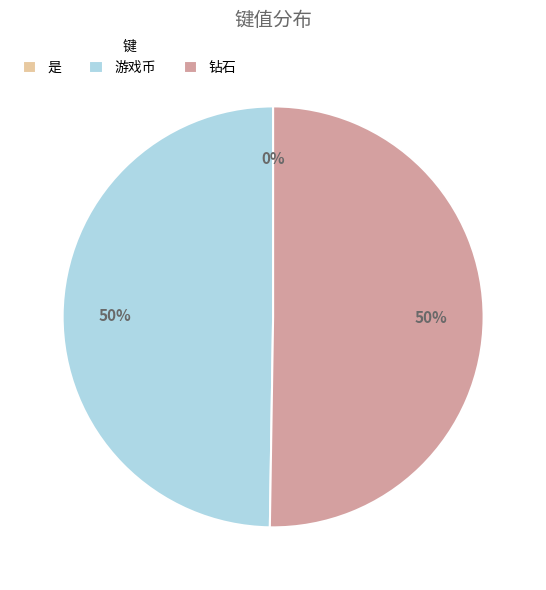

To the nearest percent, what is the average slice percentage?

33%